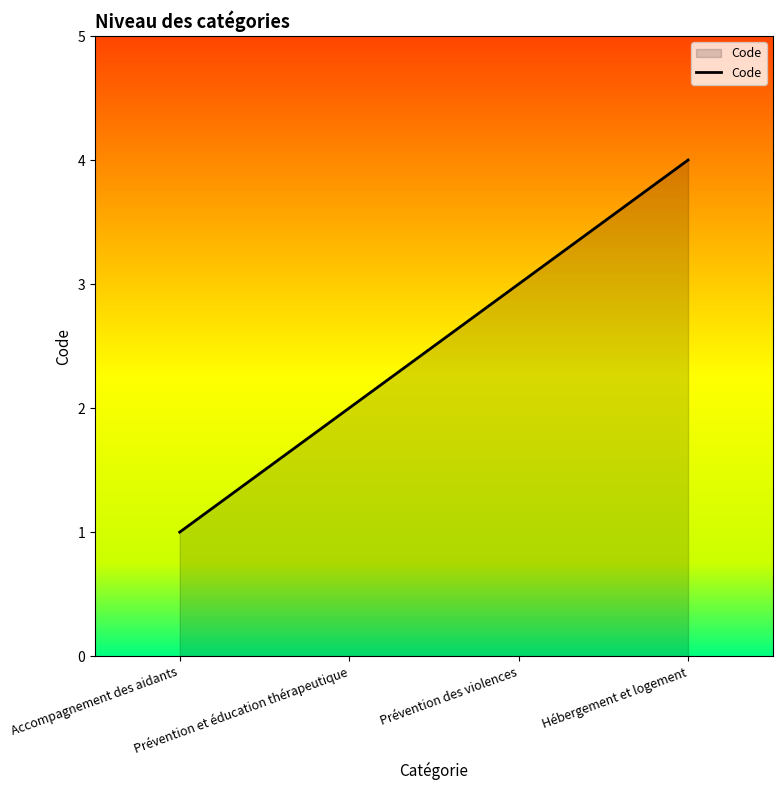

What is the label of the 2nd point from the right?

Prévention des violences